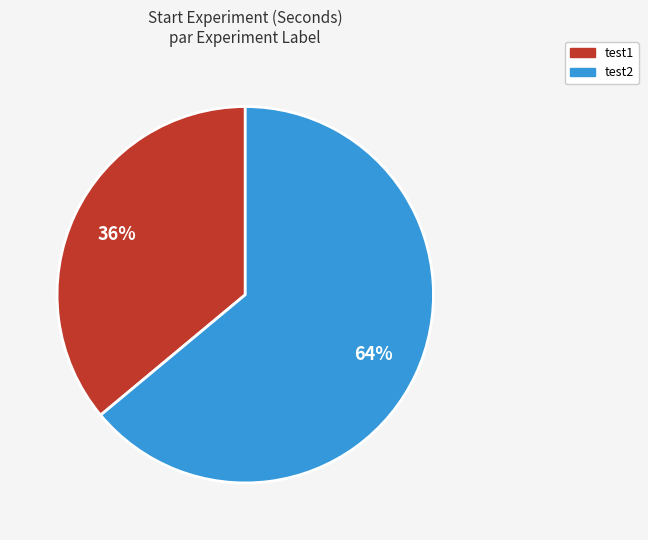

Combined, do test2 and test1 account for over 50%?

Yes